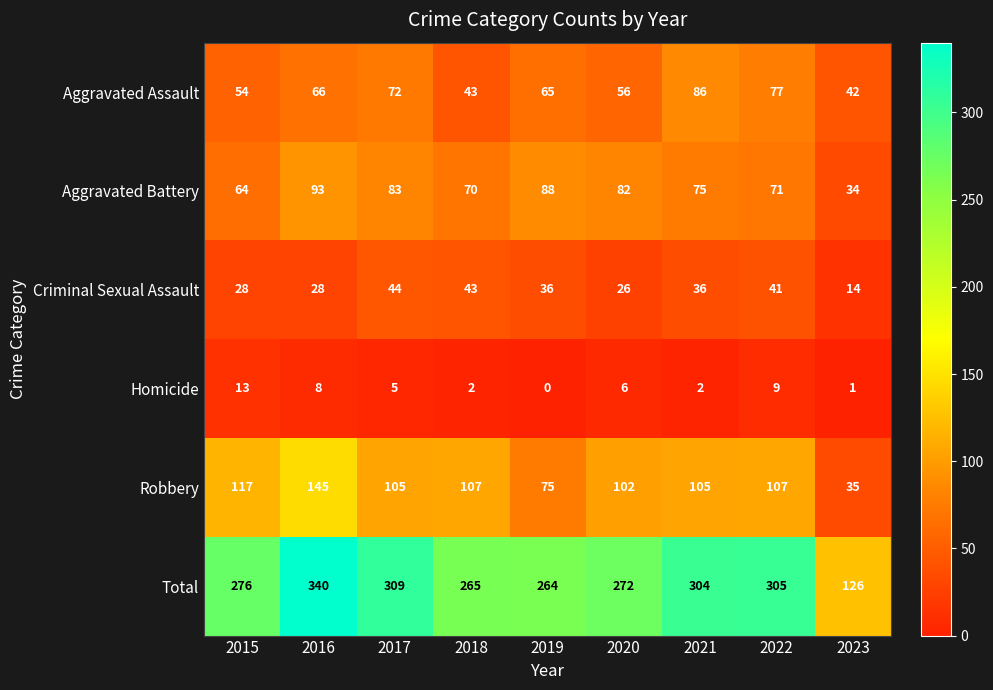

At which category is the sum across all series the highest?

2016